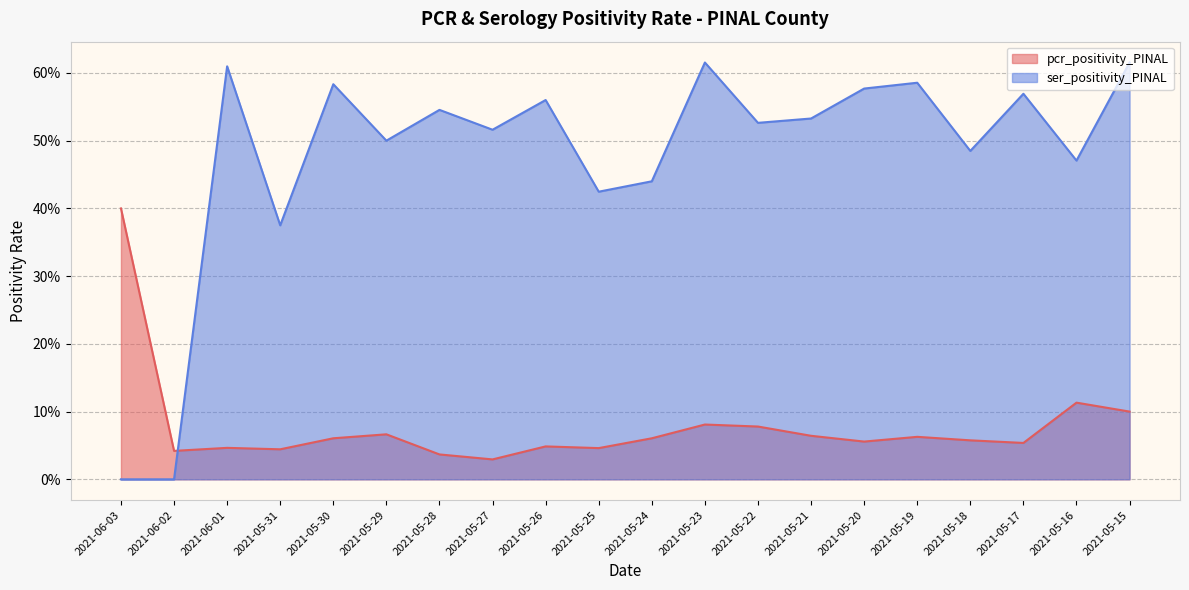

What is the sum of all pcr_positivity_PINAL values?

1.5